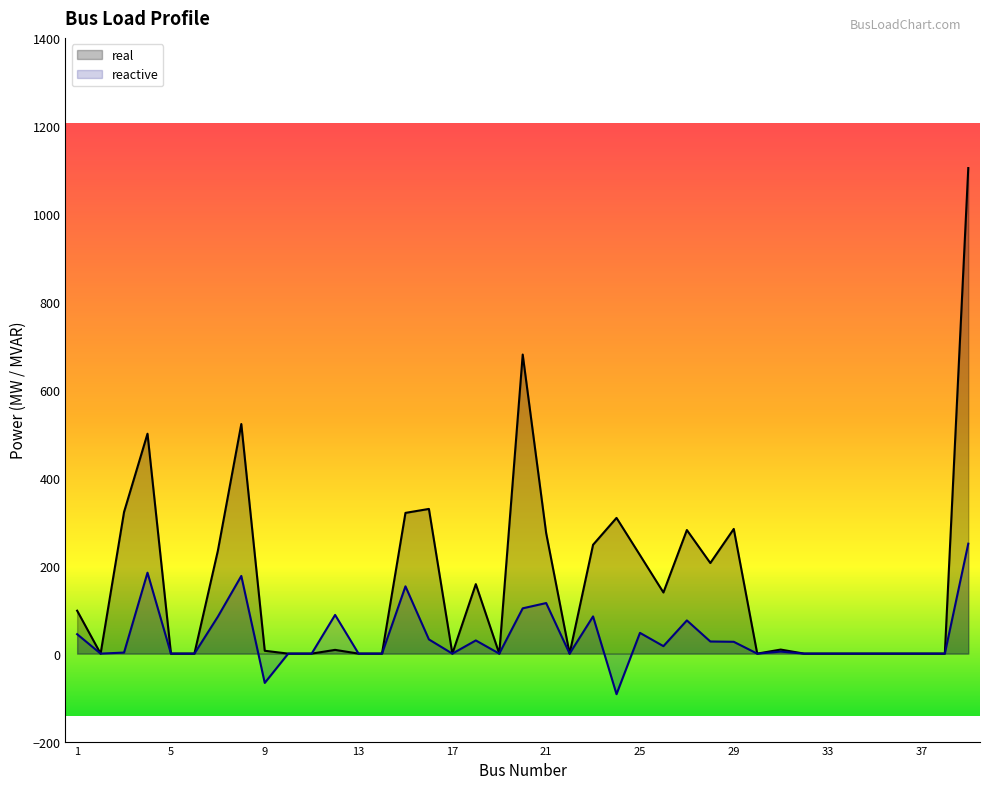

The reactive series shows 0.0 at 10. True or false?

True